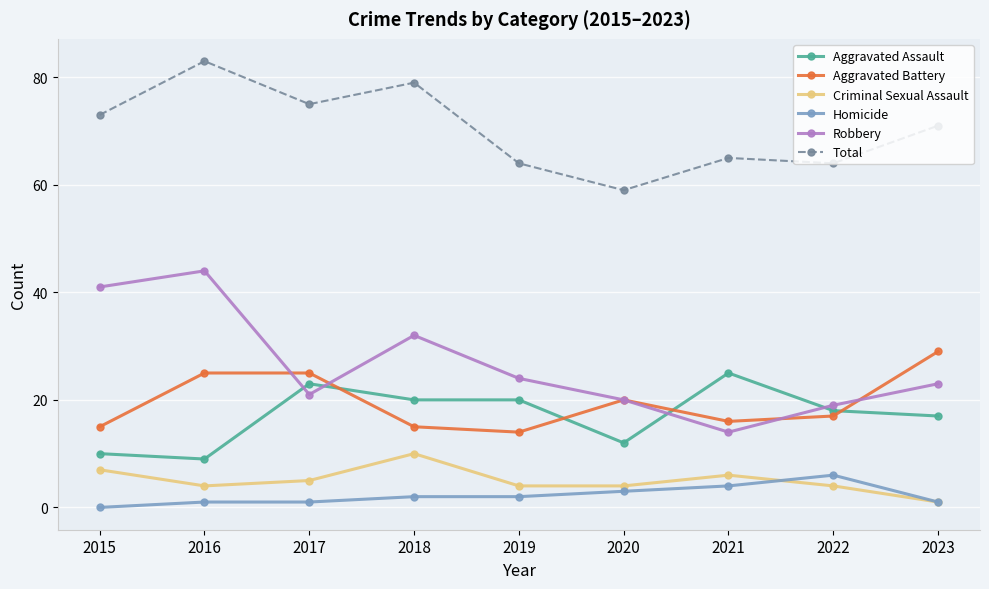

How many data points in Robbery are less than 23?

4